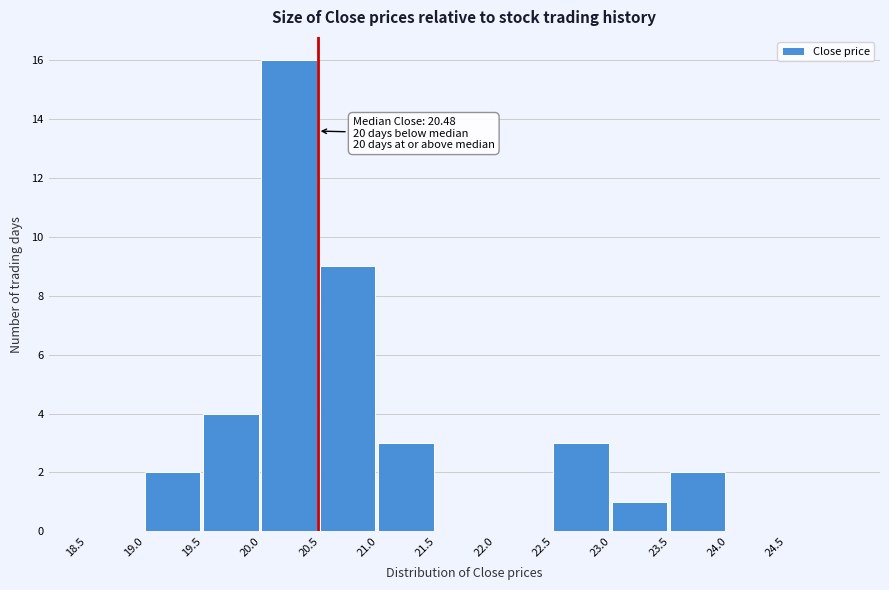

Over which range of the x-axis is the bar tallest?

20.0 to 20.5